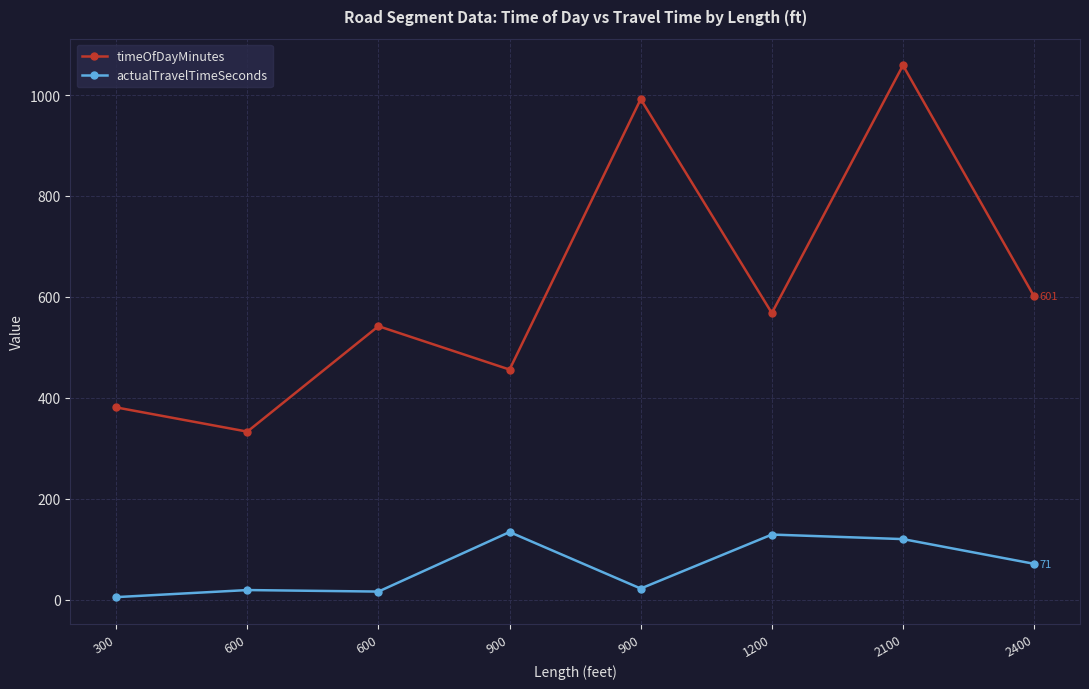

How many categories are shown in the chart?

8